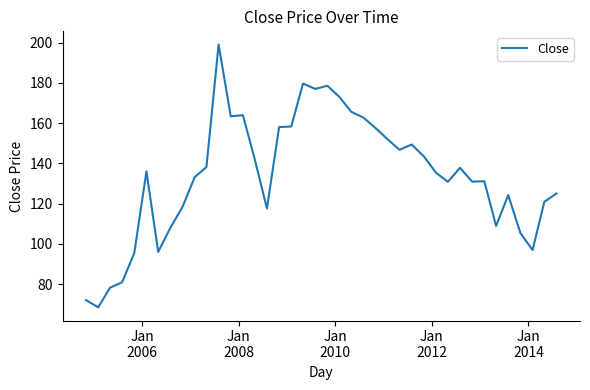

What is the difference between the maximum and minimum values?

130.6